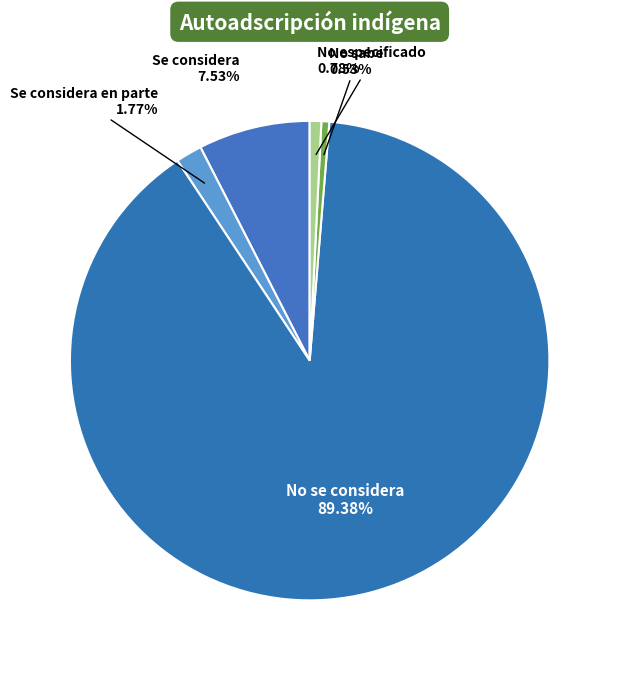

Count the number of slices in the pie.

5